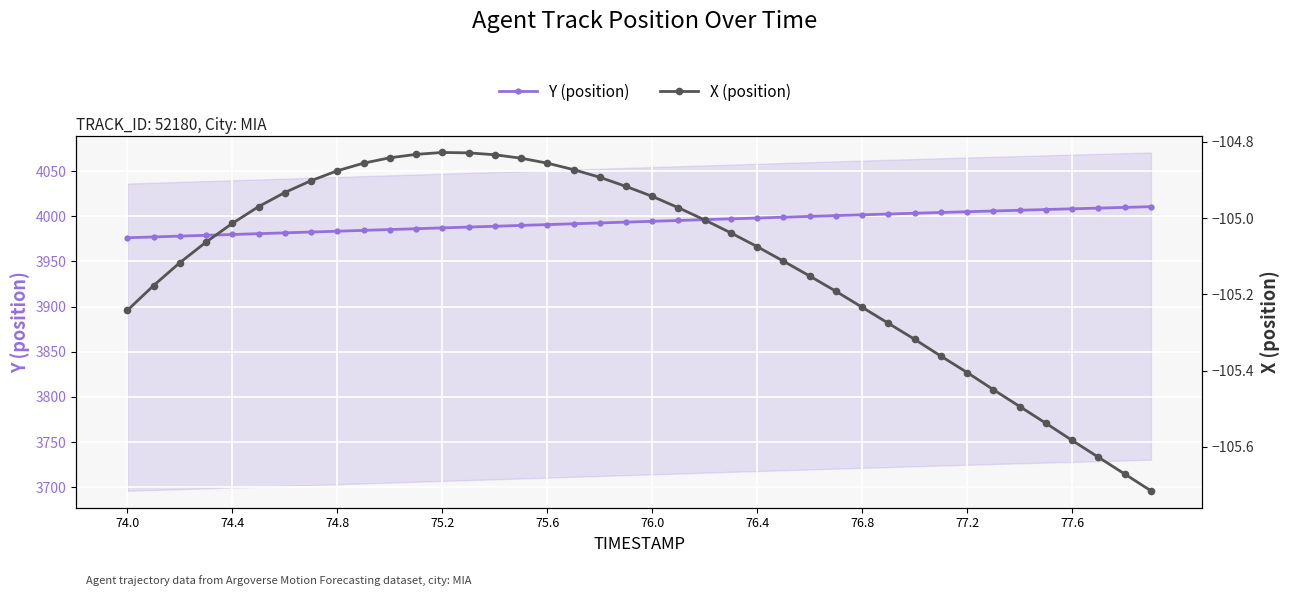

True or false: Y (position) has more than 0 points higher than both neighbors.

False